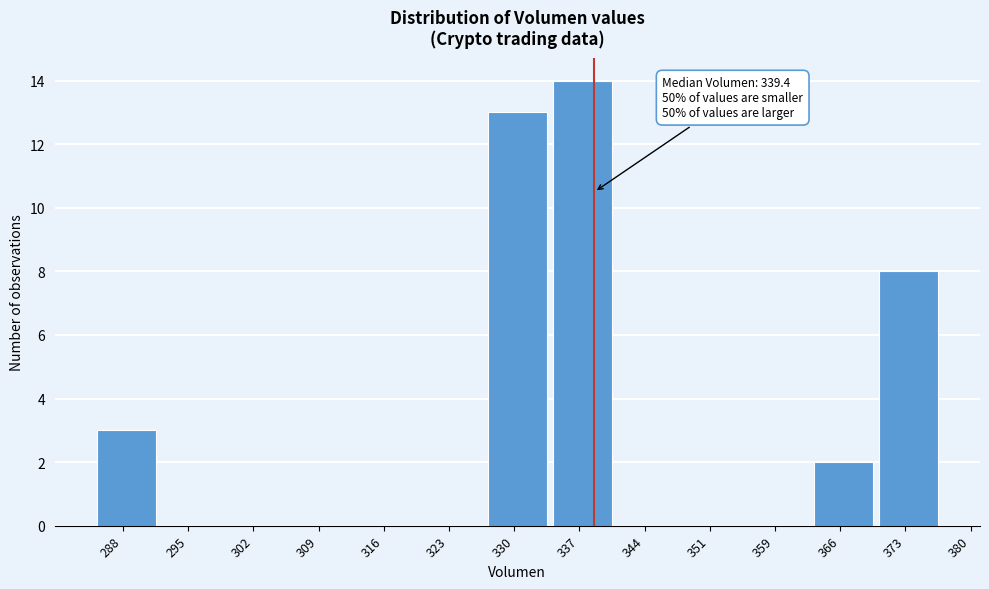

Reading right to left, what are all the values shown in this chart?

373=8	366=2	359=0	351=0	344=0	337=14	330=13	323=0	316=0	309=0	302=0	295=0	288=3